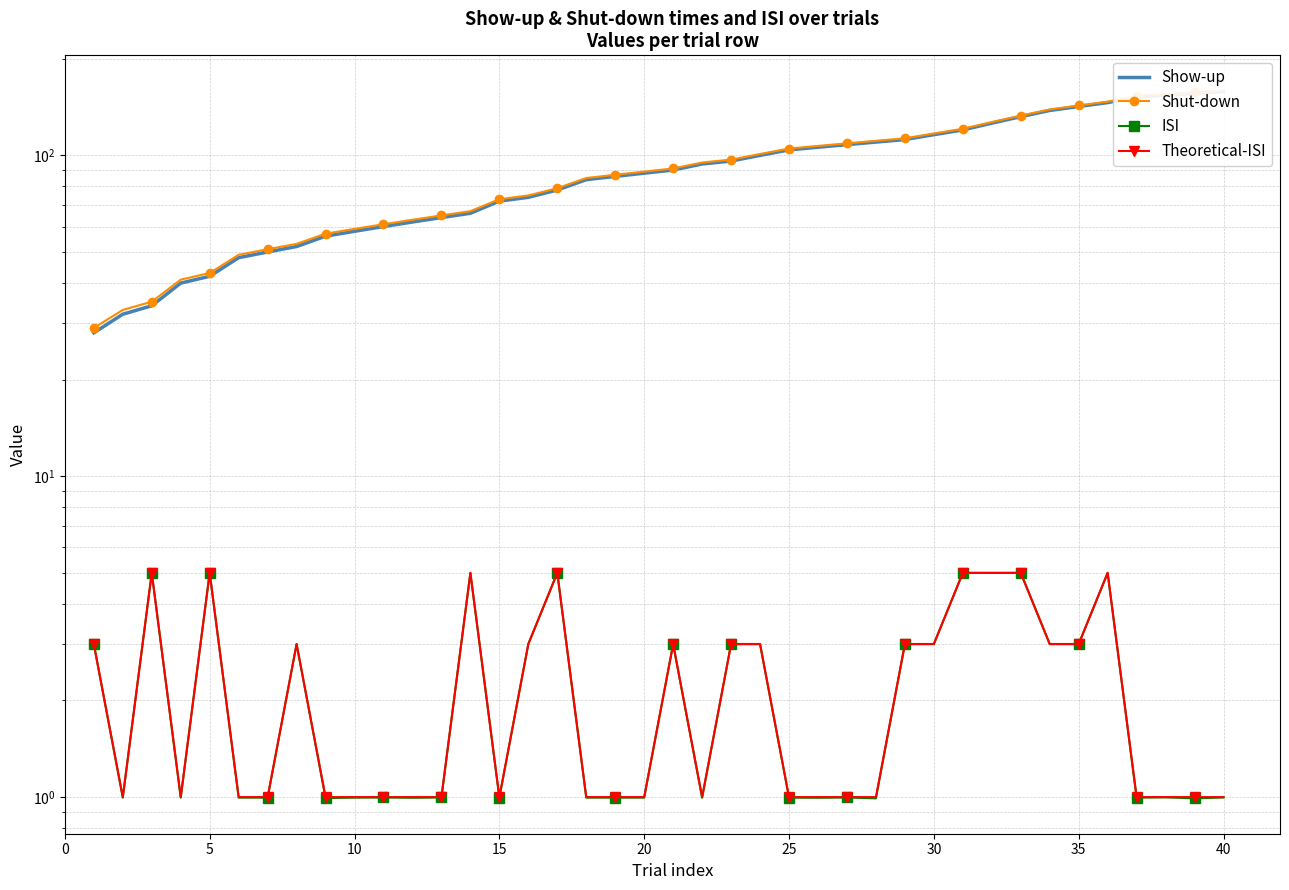

Between 30 and 10, which is larger?

30